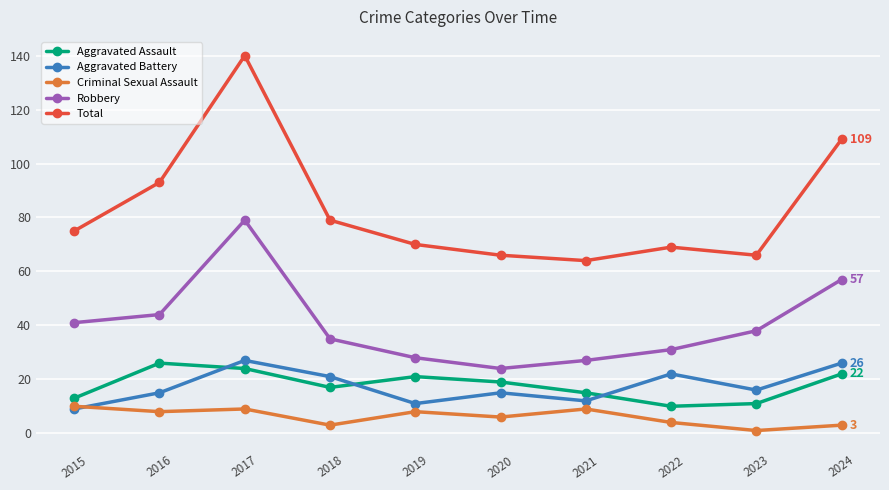

At which category is the sum across all series the highest?

2017